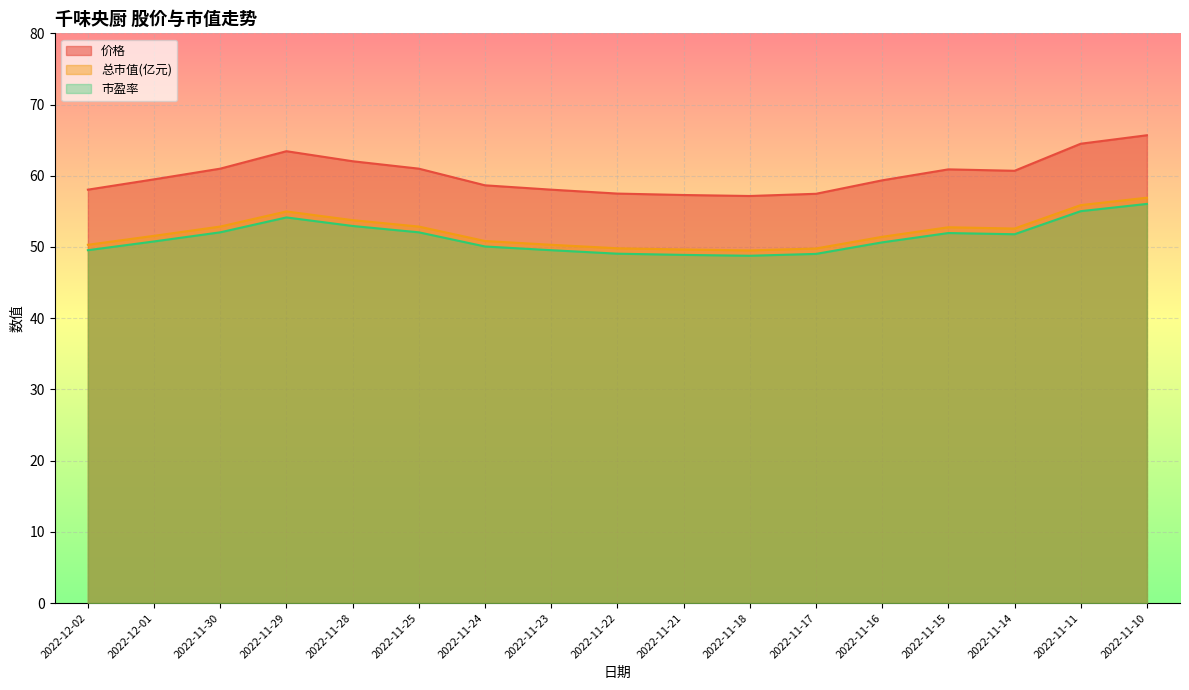

What position from the right is 2022-11-11?

2